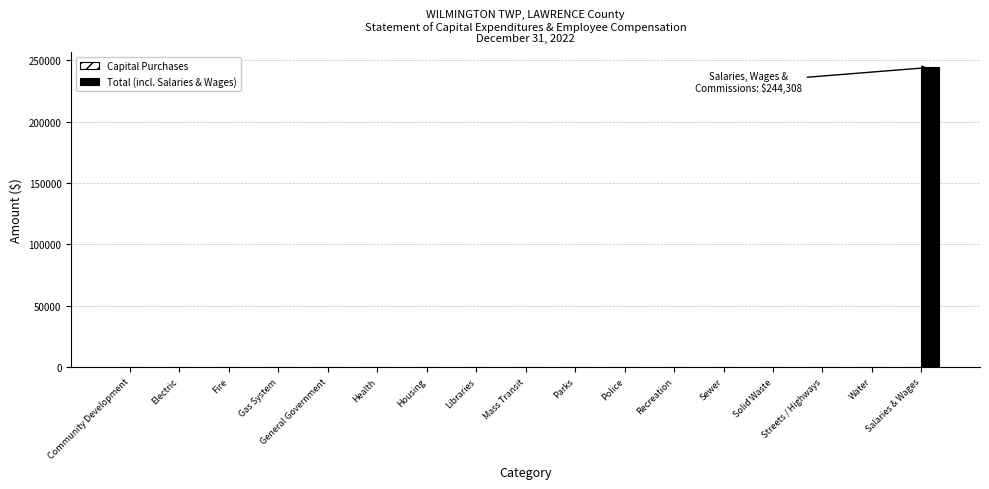

What is the maximum value shown in the chart?

244308